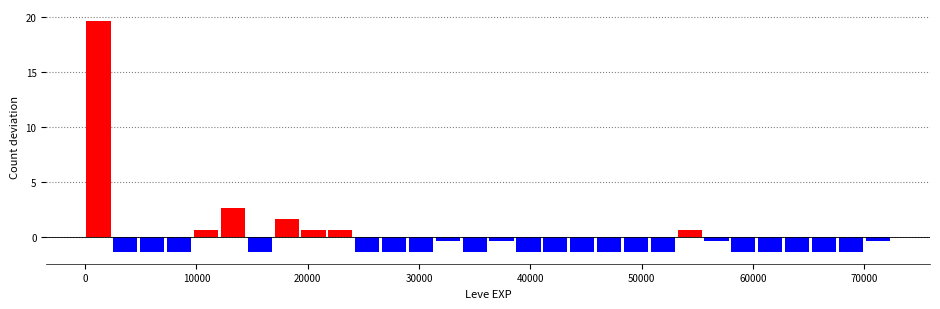

Read against the x-axis, roughly where is the centre of the tallest bar?

1000